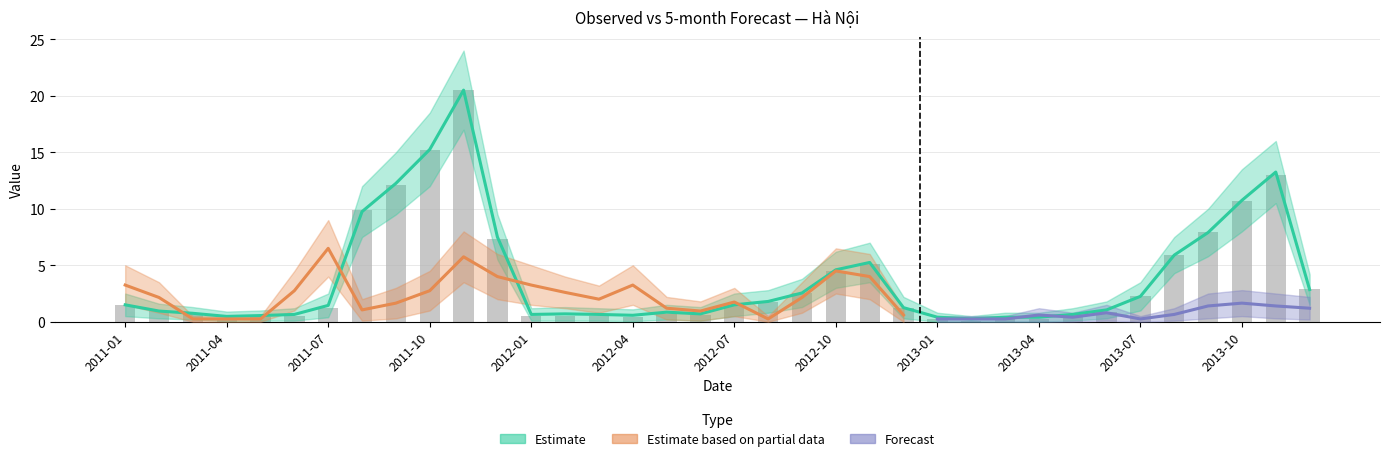

At which label does the data first exceed 1?

2011-01